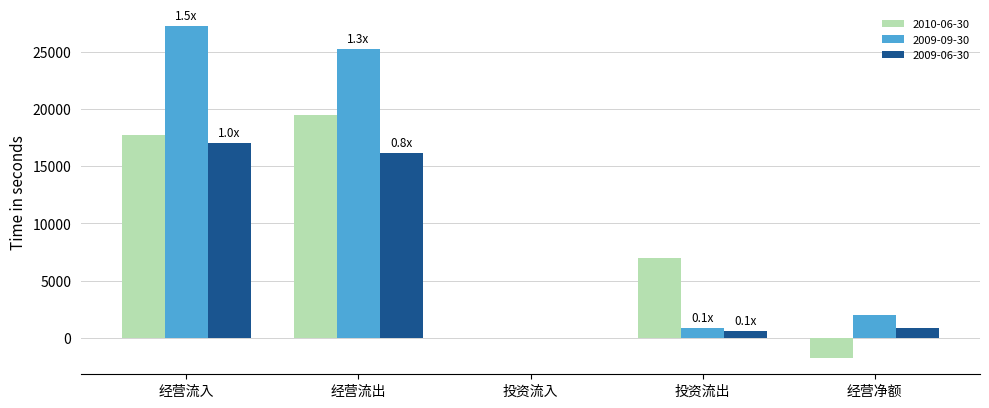

Reading left to right, extract all data points from this chart.

2010-06-30: 经营流入=17748	经营流出=19471	投资流入=3	投资流出=6982	经营净额=-1723
2009-09-30: 经营流入=27238	经营流出=25220	投资流入=0	投资流出=890	经营净额=2018
2009-06-30: 经营流入=17003	经营流出=16122	投资流入=0	投资流出=626	经营净额=881